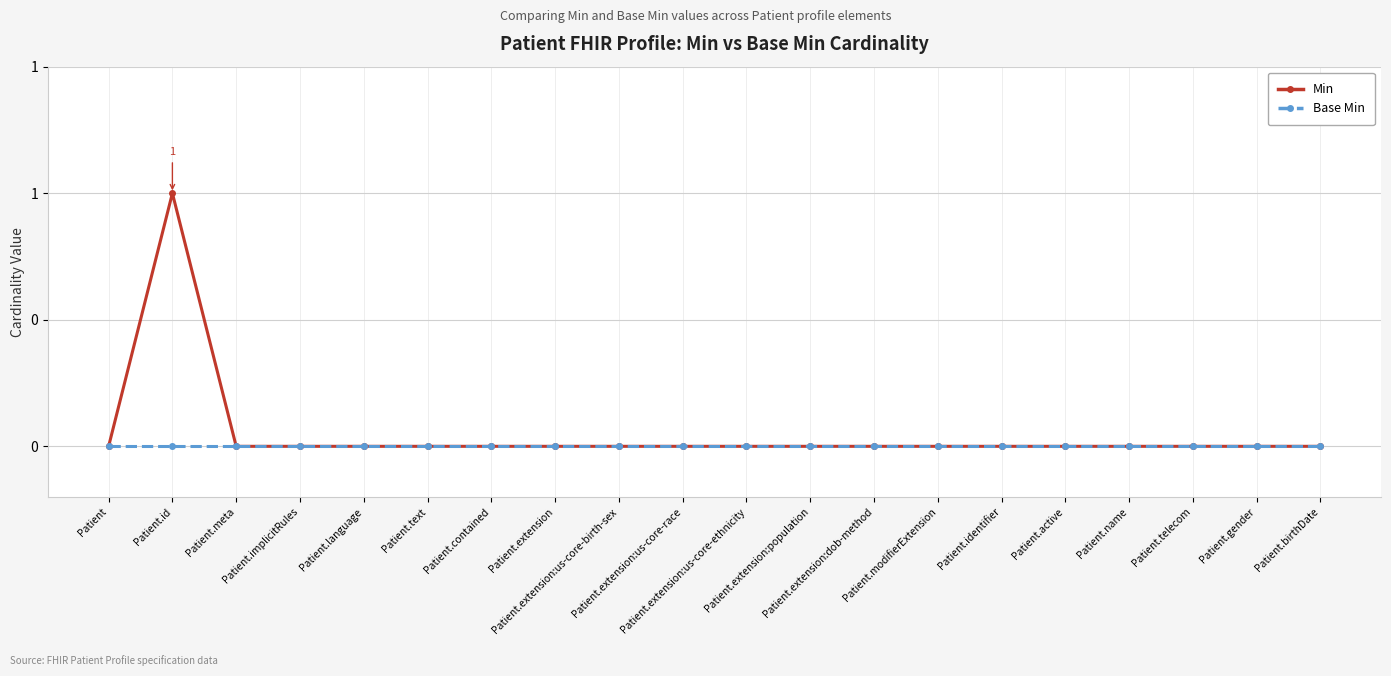

True or false: Base Min has a value of 0 at Patient.extension.

True